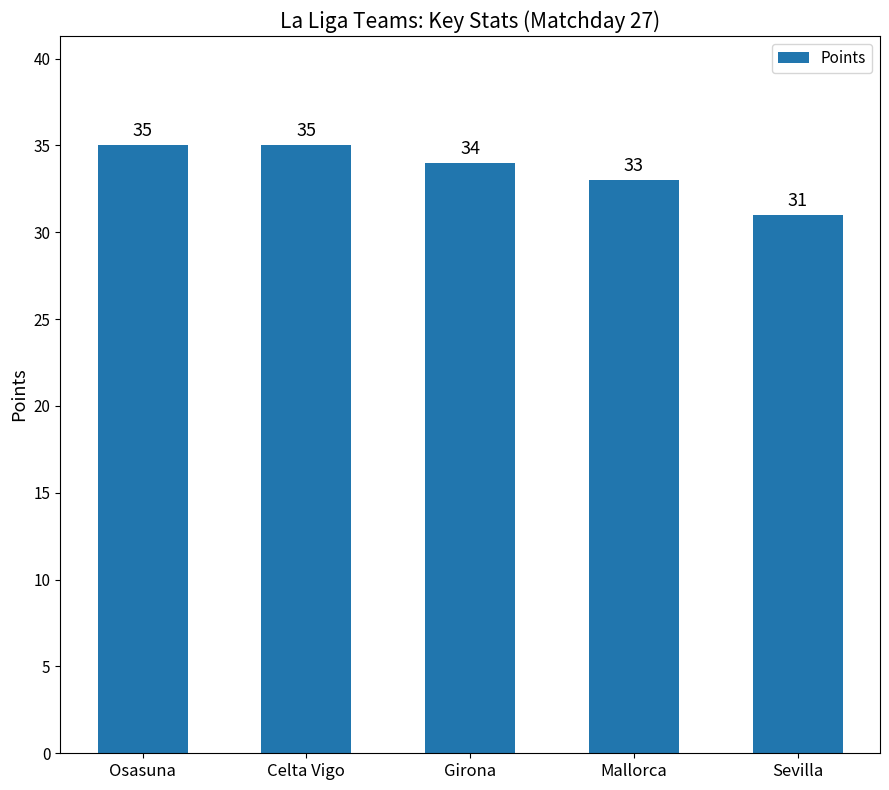

Reading right to left, what are all the values shown in this chart?

Sevilla=31	Mallorca=33	Girona=34	Celta Vigo=35	Osasuna=35